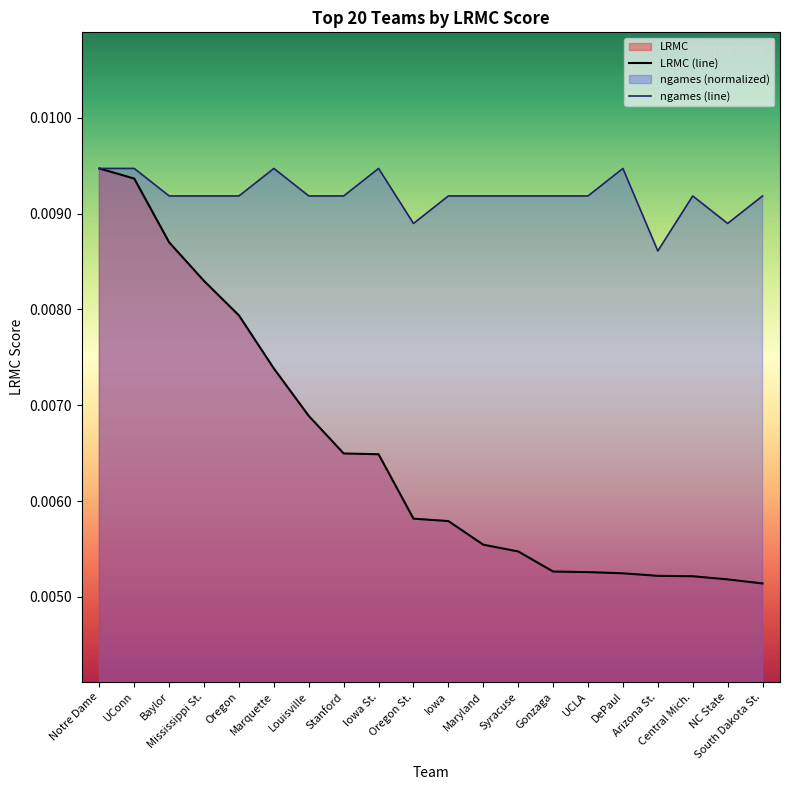

Is the value of ngames at DePaul greater than the value of LRMC at Mississippi St.?

Yes